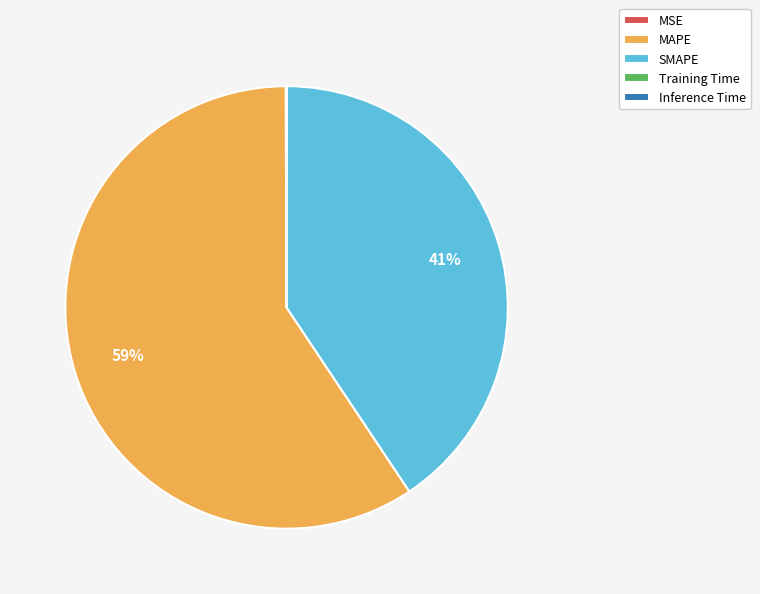

What percentage is the SMAPE slice, to the nearest percent?

41%